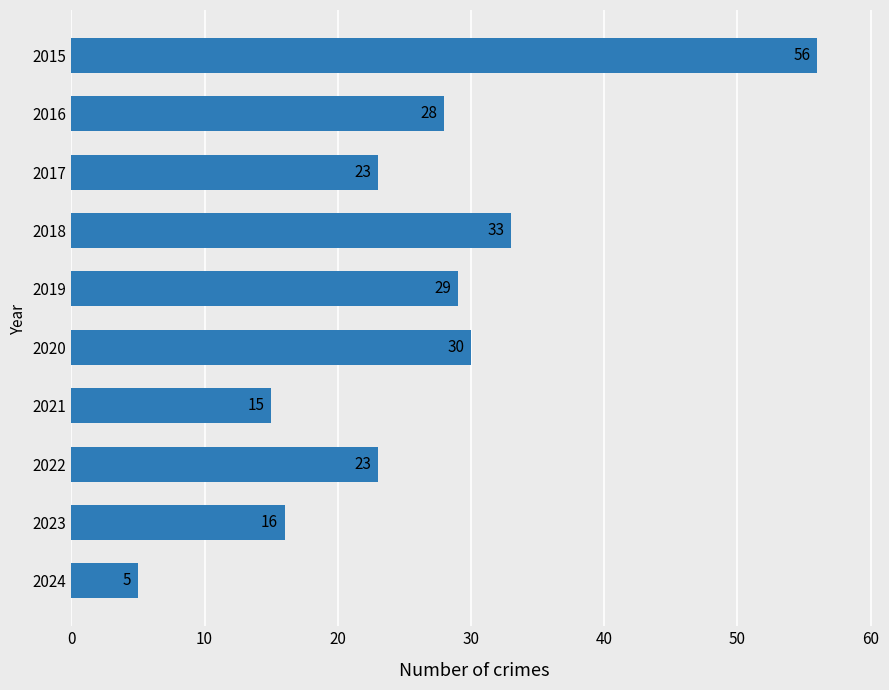

At which label is the value closest to 30?

2020